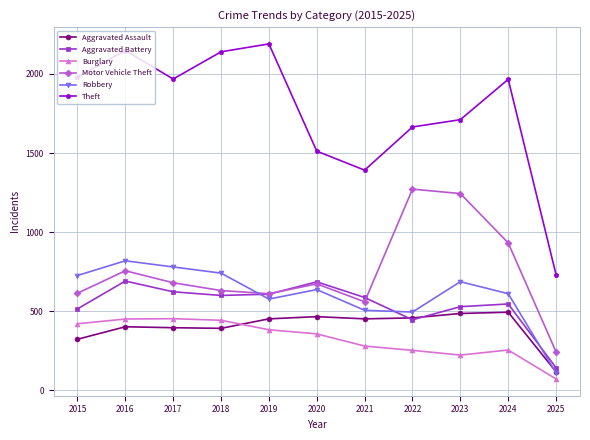

True or false: Robbery has a value of 577 at 2019.

True